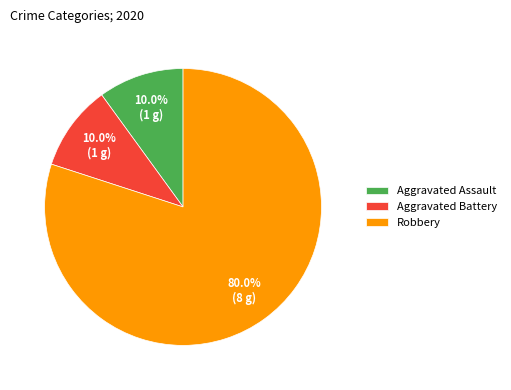

Which category has the biggest portion of the pie?

Robbery